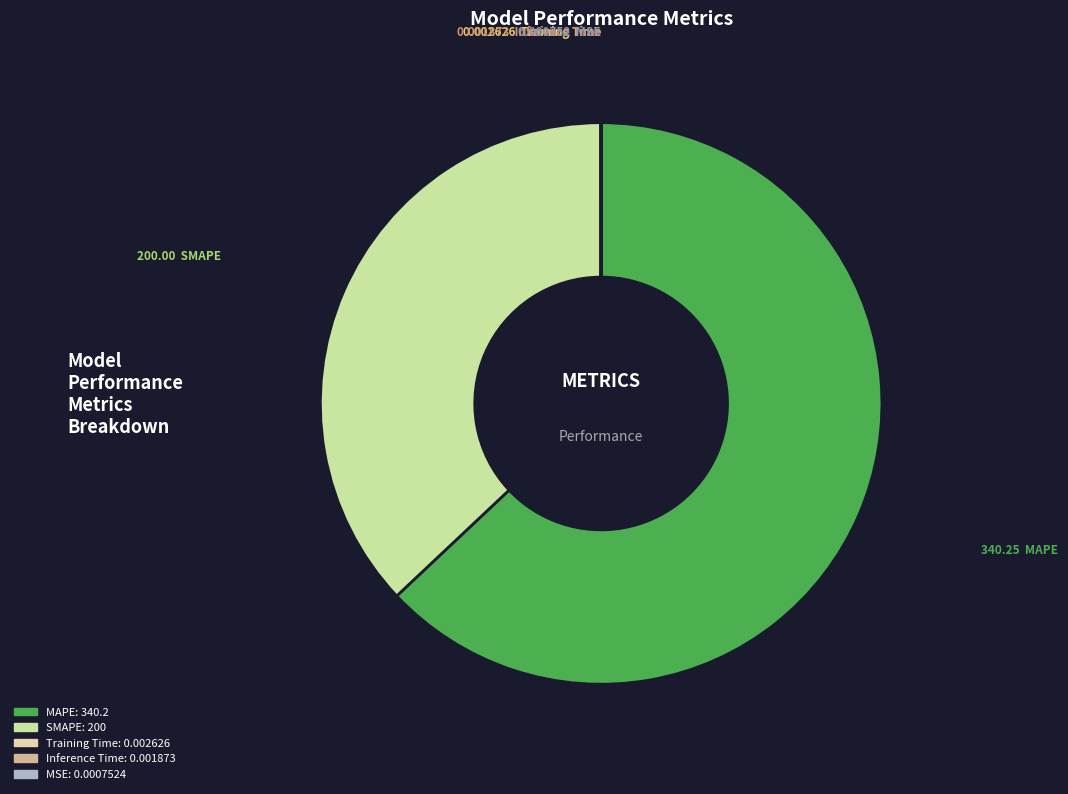

How many segments does this pie chart have?

5